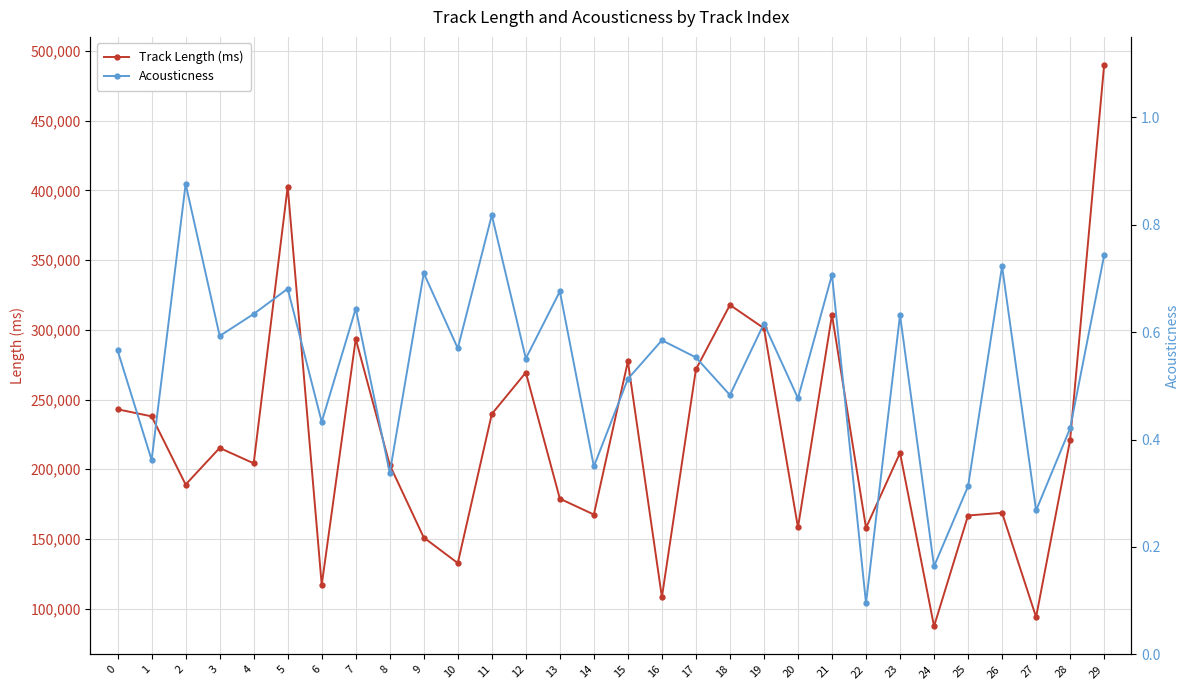

True or false: Acousticness has a value of 0.9 at 0.

False